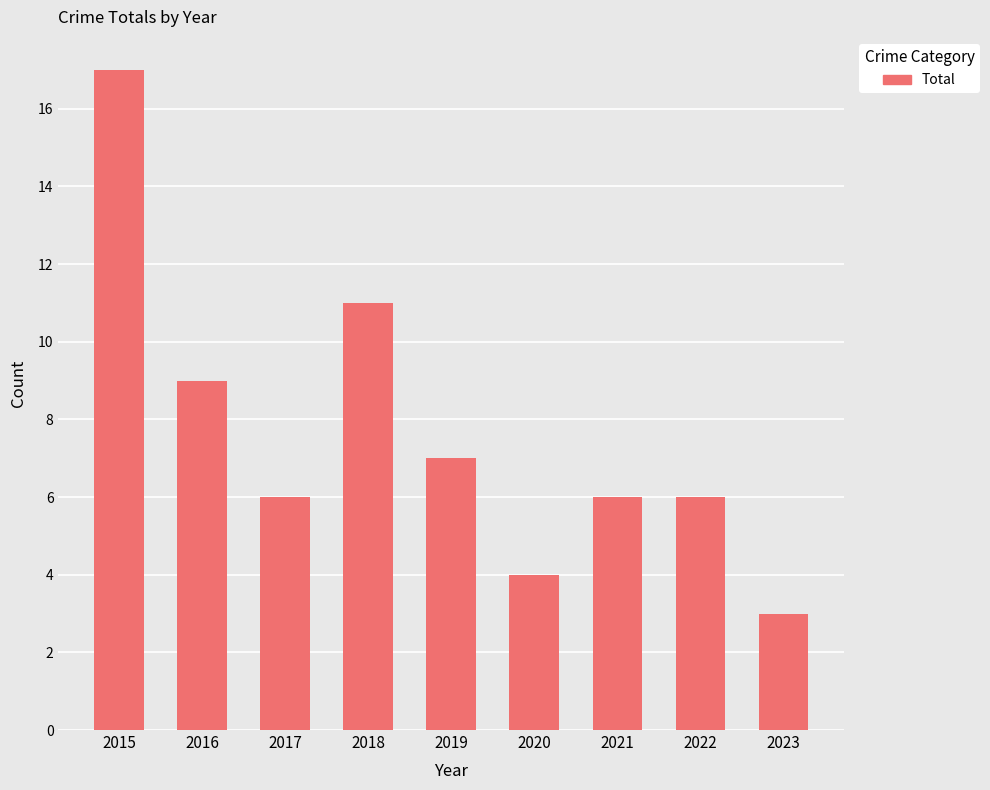

What is the maximum value shown in the chart?

17